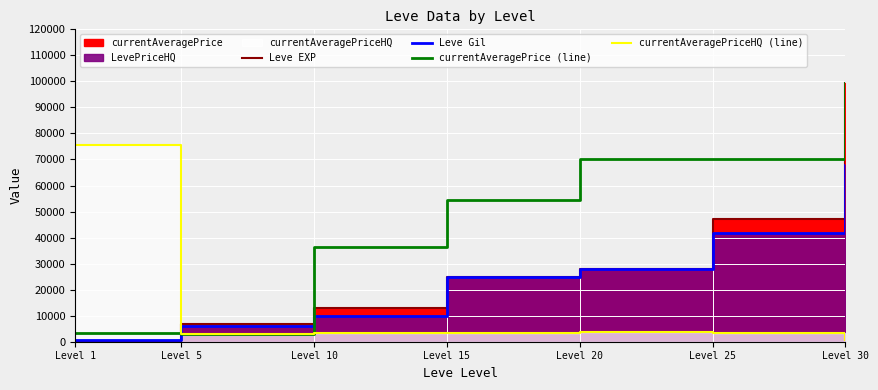

What is the sum of all Leve Gil values?

178870.0